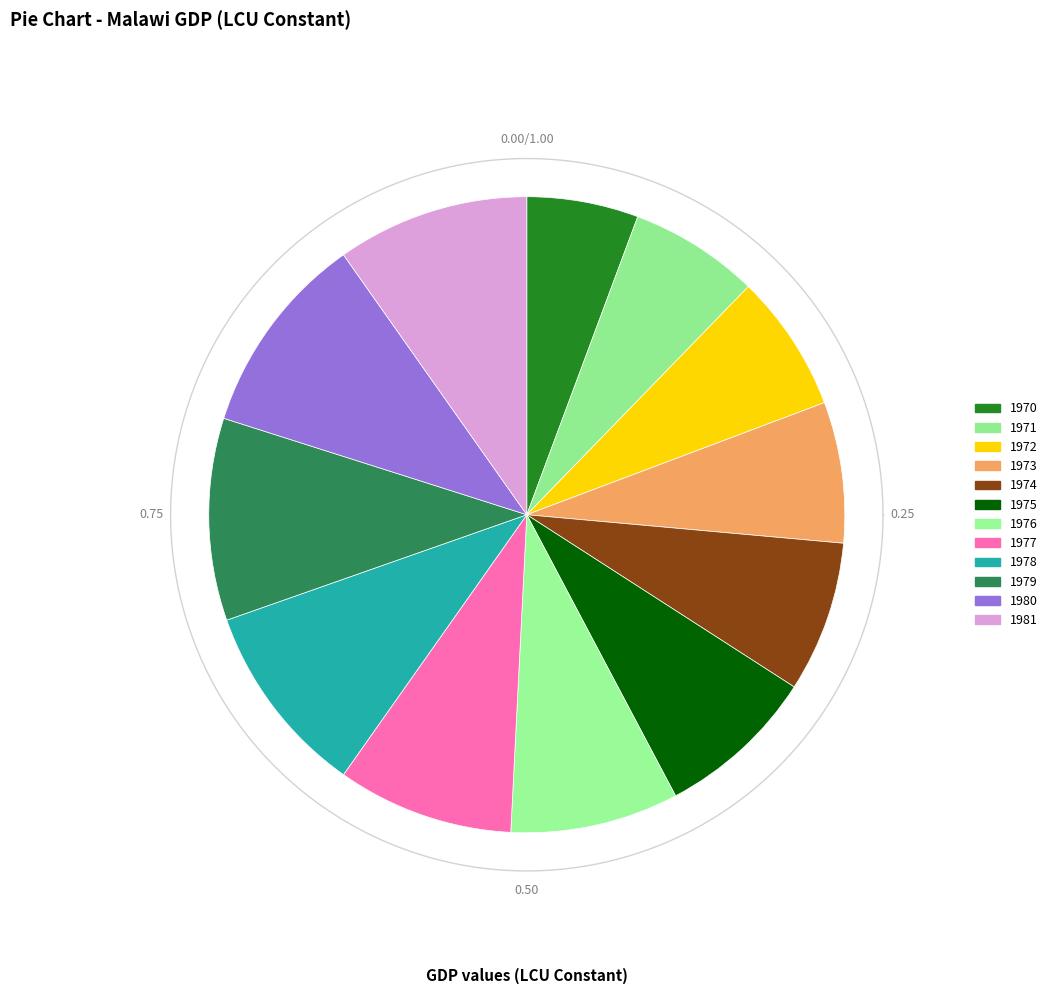

Rank the categories by value from lowest to highest.

1970, 1971, 1972, 1973, 1974, 1975, 1976, 1977, 1981, 1978, 1979, 1980